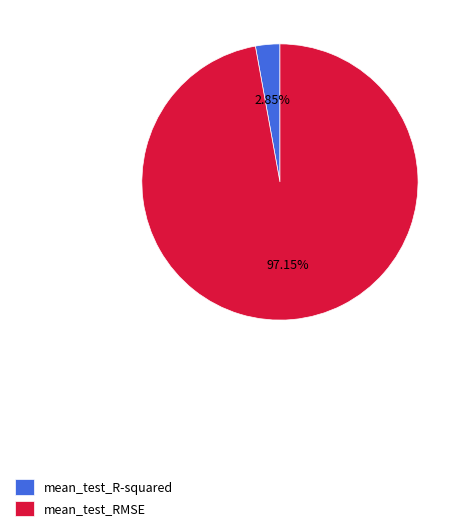

Combined, do mean_test_R-squared and mean_test_RMSE account for over 50%?

Yes